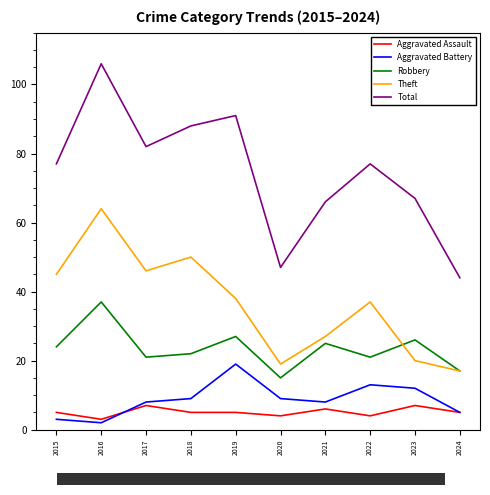

What is the difference between the maximum and minimum values in the Aggravated Assault series?

4